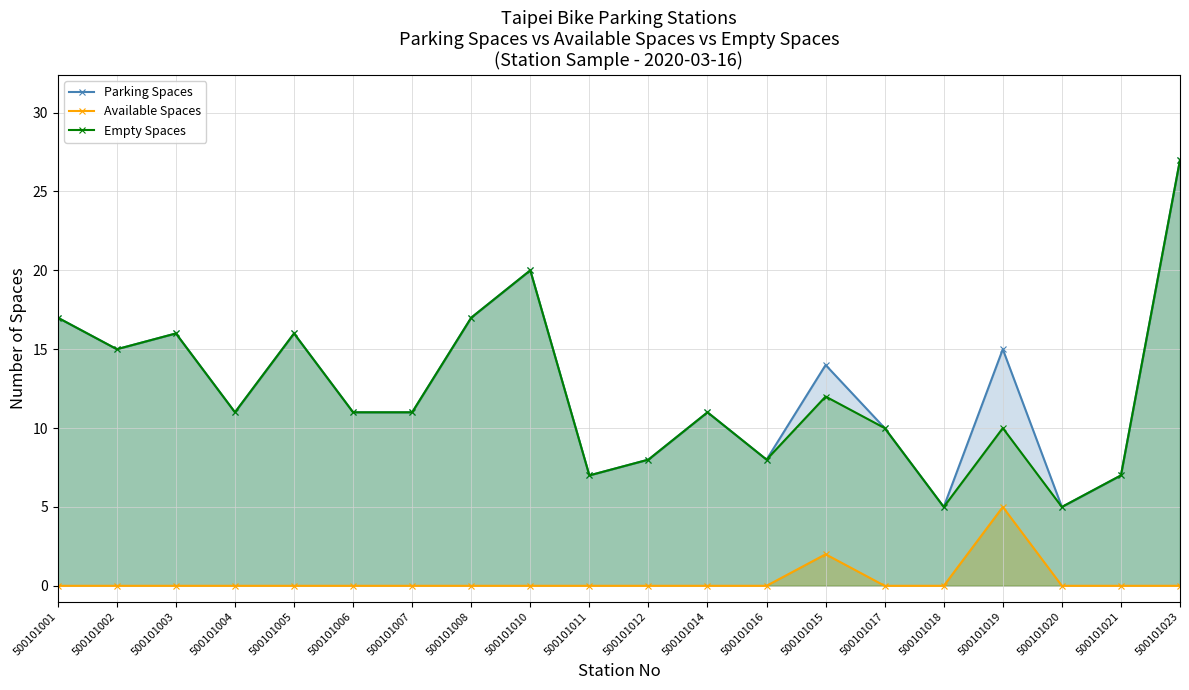

What is the difference between the Parking Spaces values at 500101003 and 500101006?

5